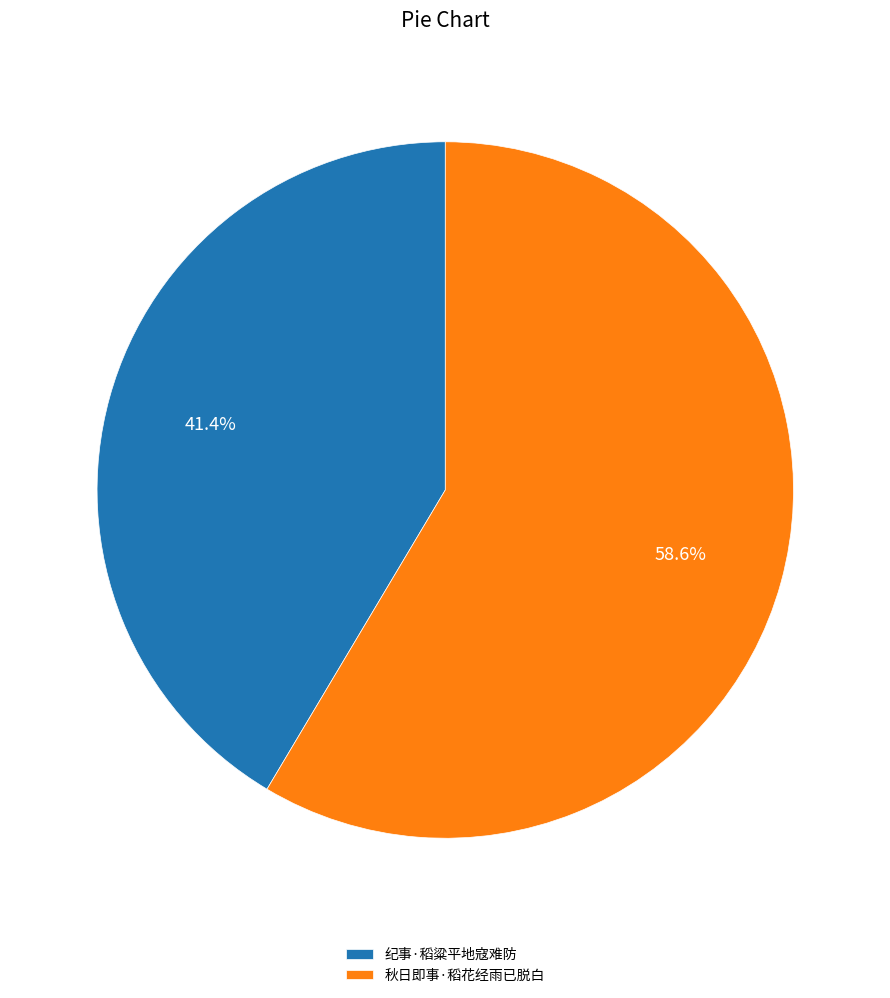

True or false: 秋日即事·稻花经雨已脱白 accounts for 59% of the total.

True